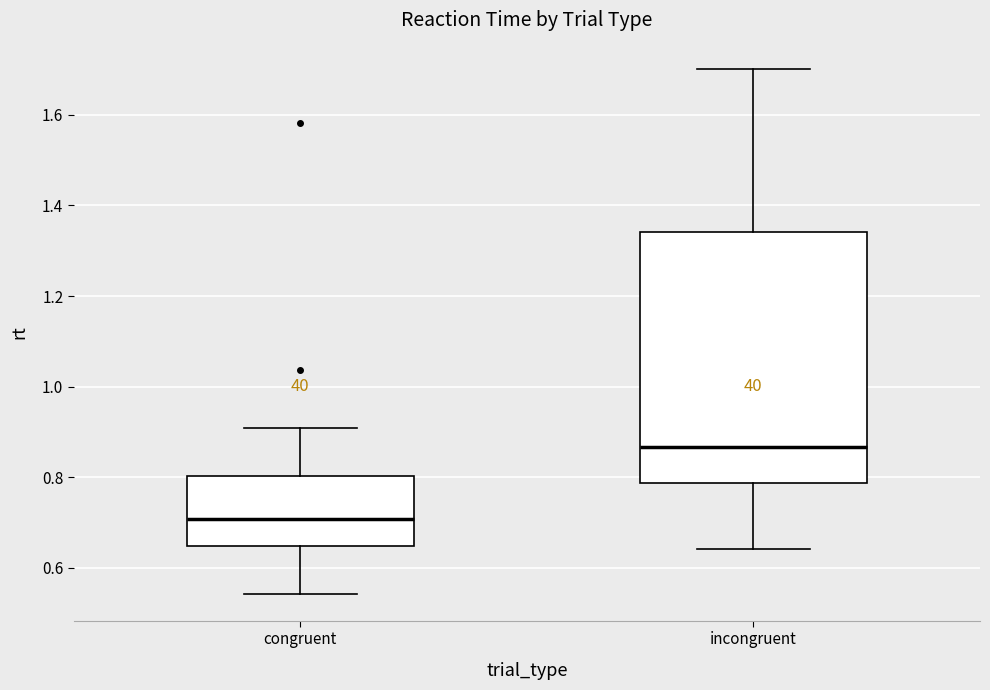

Reading left to right, read every box against the y-axis: the position of its median line, the range the box covers, and the ends of its whiskers. The values are not printed on the chart, so give them approximately, as read against the axis.

congruent: median 0.70, box 0.64 to 0.80, whiskers 0.54 to 0.90
incongruent: median 0.86, box 0.78 to 1.34, whiskers 0.64 to 1.70